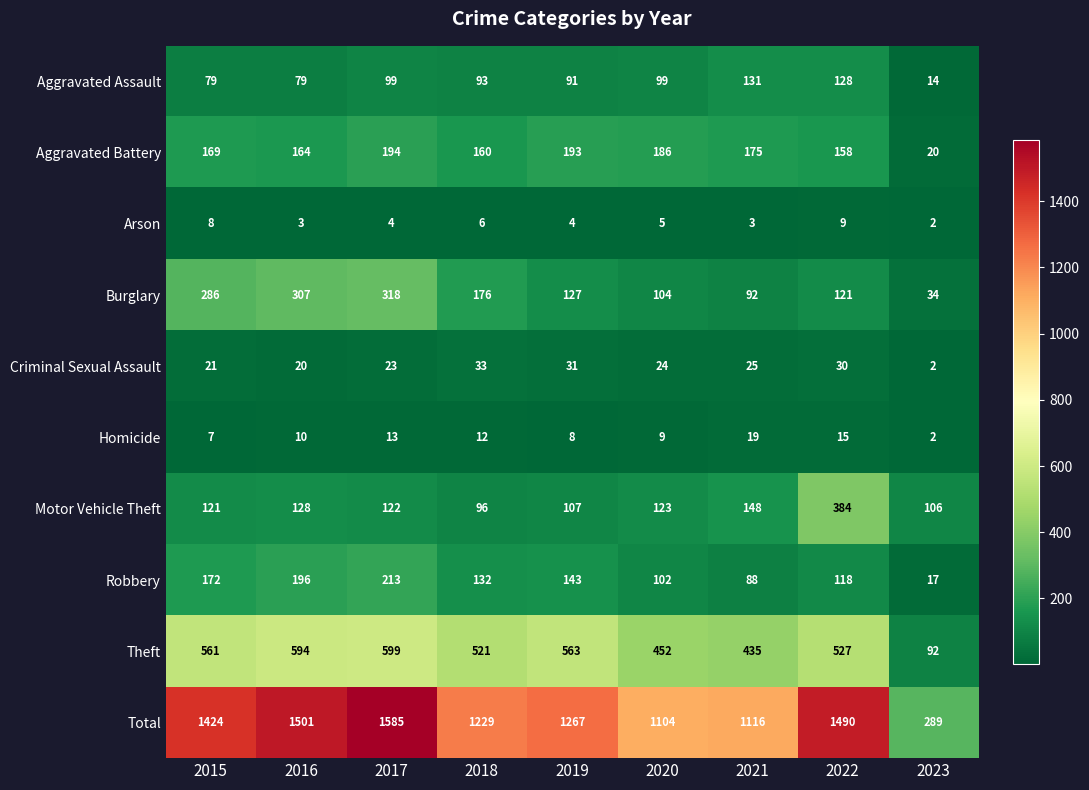

At how many categories does at least one series exceed 1081?

8